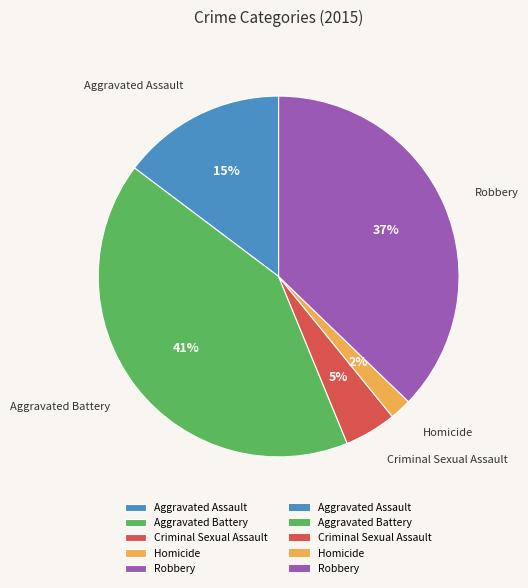

How many segments does this pie chart have?

5